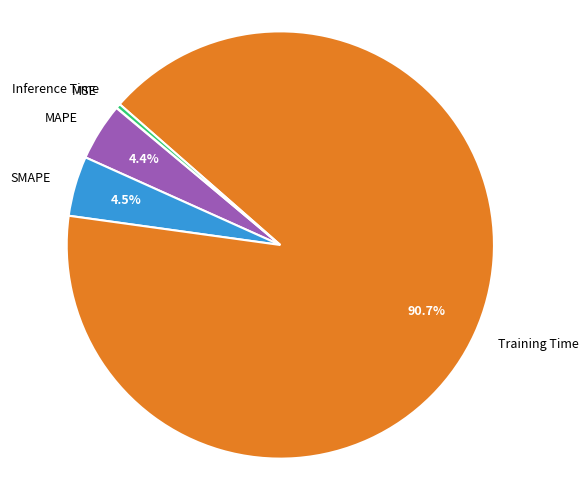

How much of the chart is everything except SMAPE?

95.5%